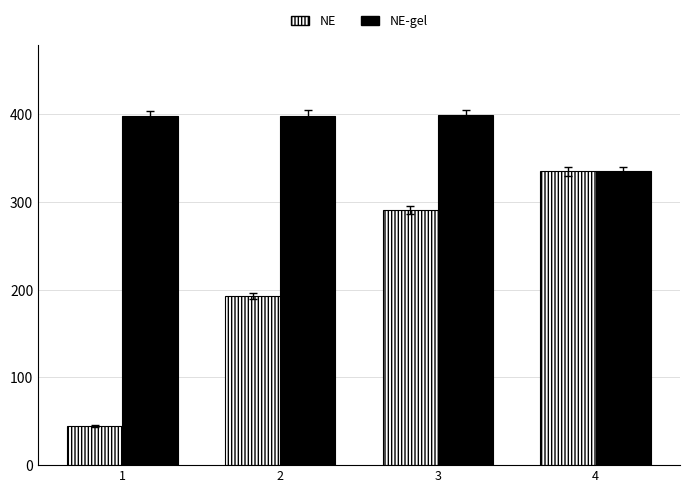

What is the value of the NE bar at the 2nd from the left?

192.9